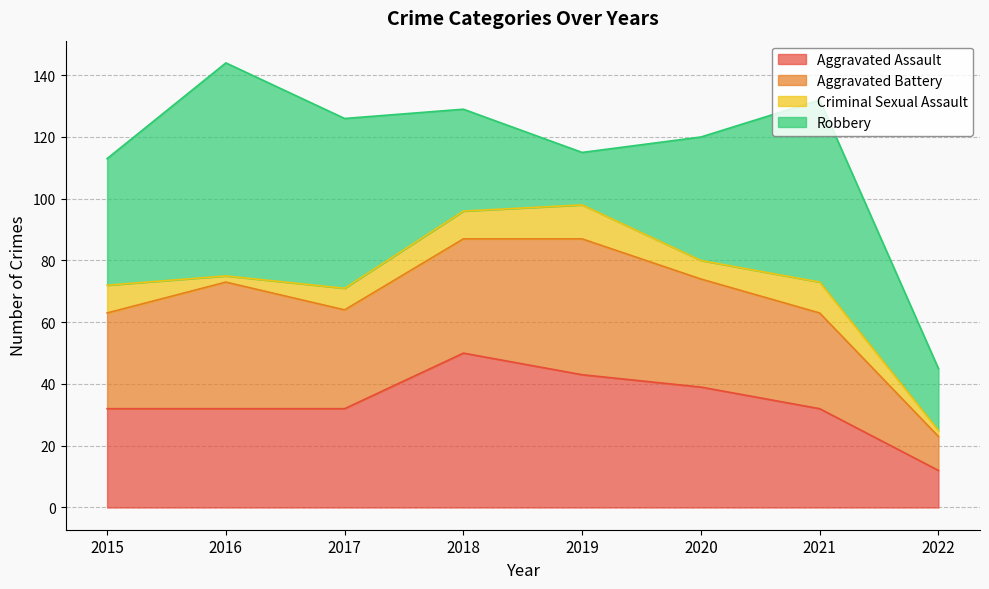

Count the number of categories in the chart.

8